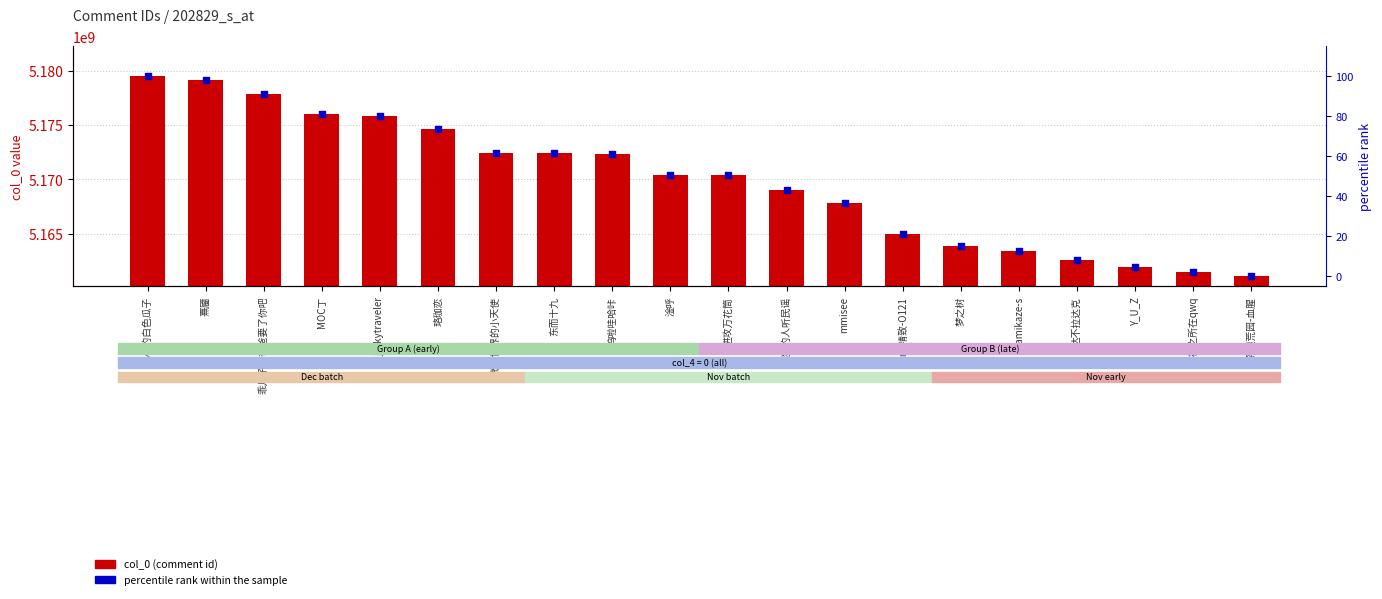

At which category is the sum across all series the highest?

闹心的白色瓜子